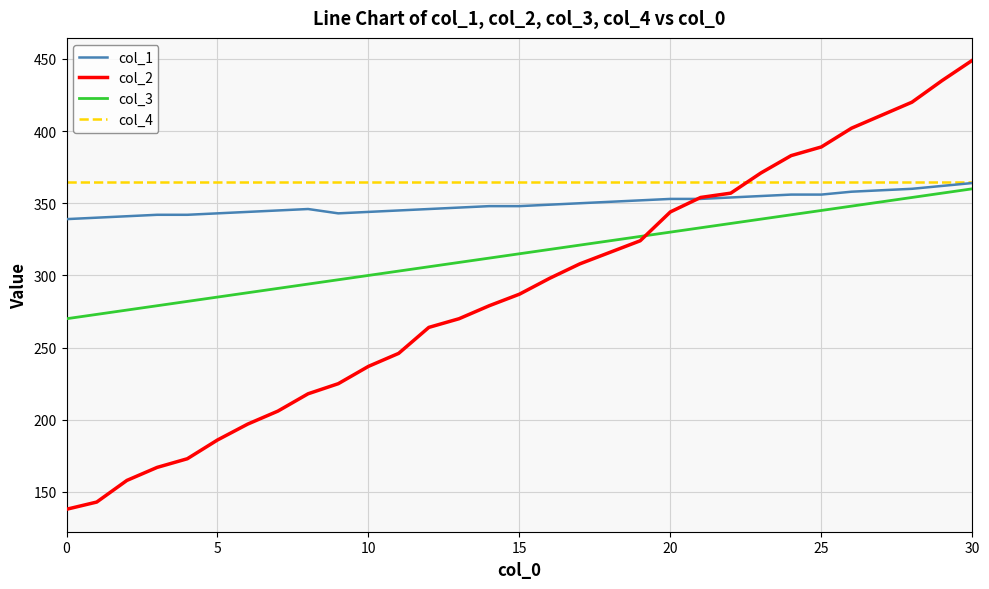

Rank the series by their average value, from lowest to highest.

col_2, col_3, col_1, col_4